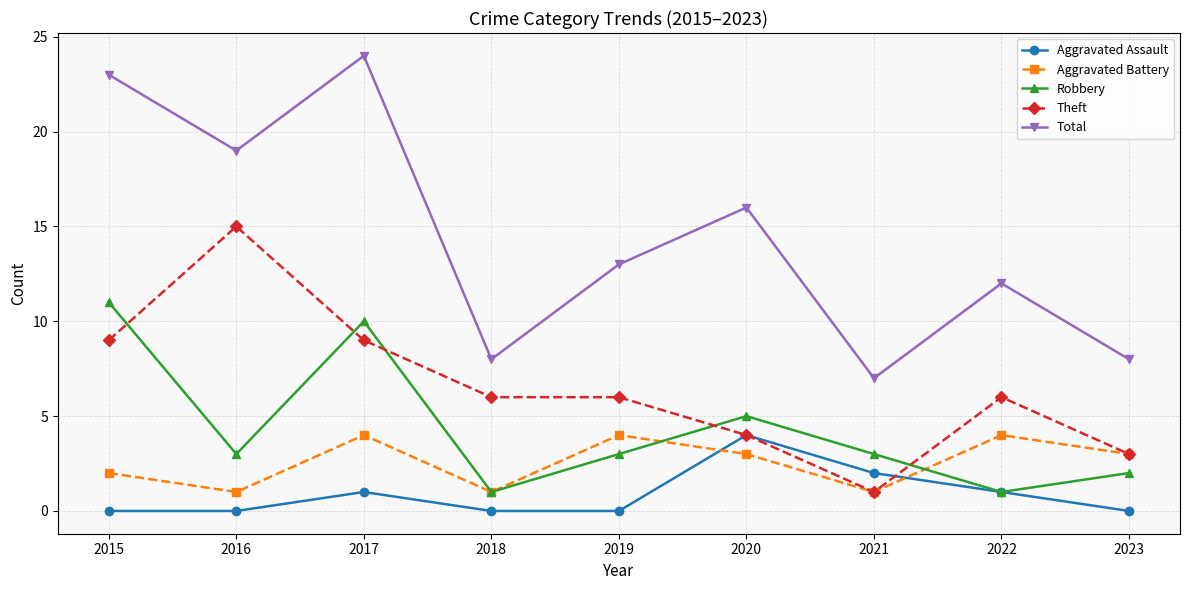

Read the Total value at 2018.

8